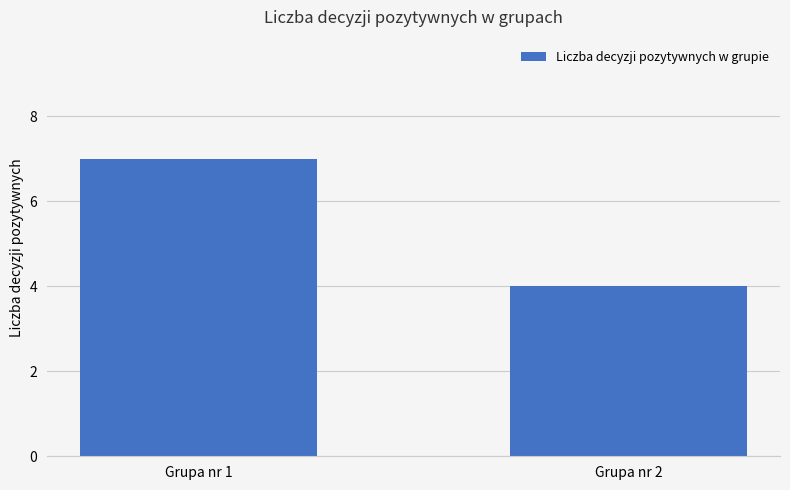

Which has a higher value, Grupa nr 1 or Grupa nr 2?

Grupa nr 1